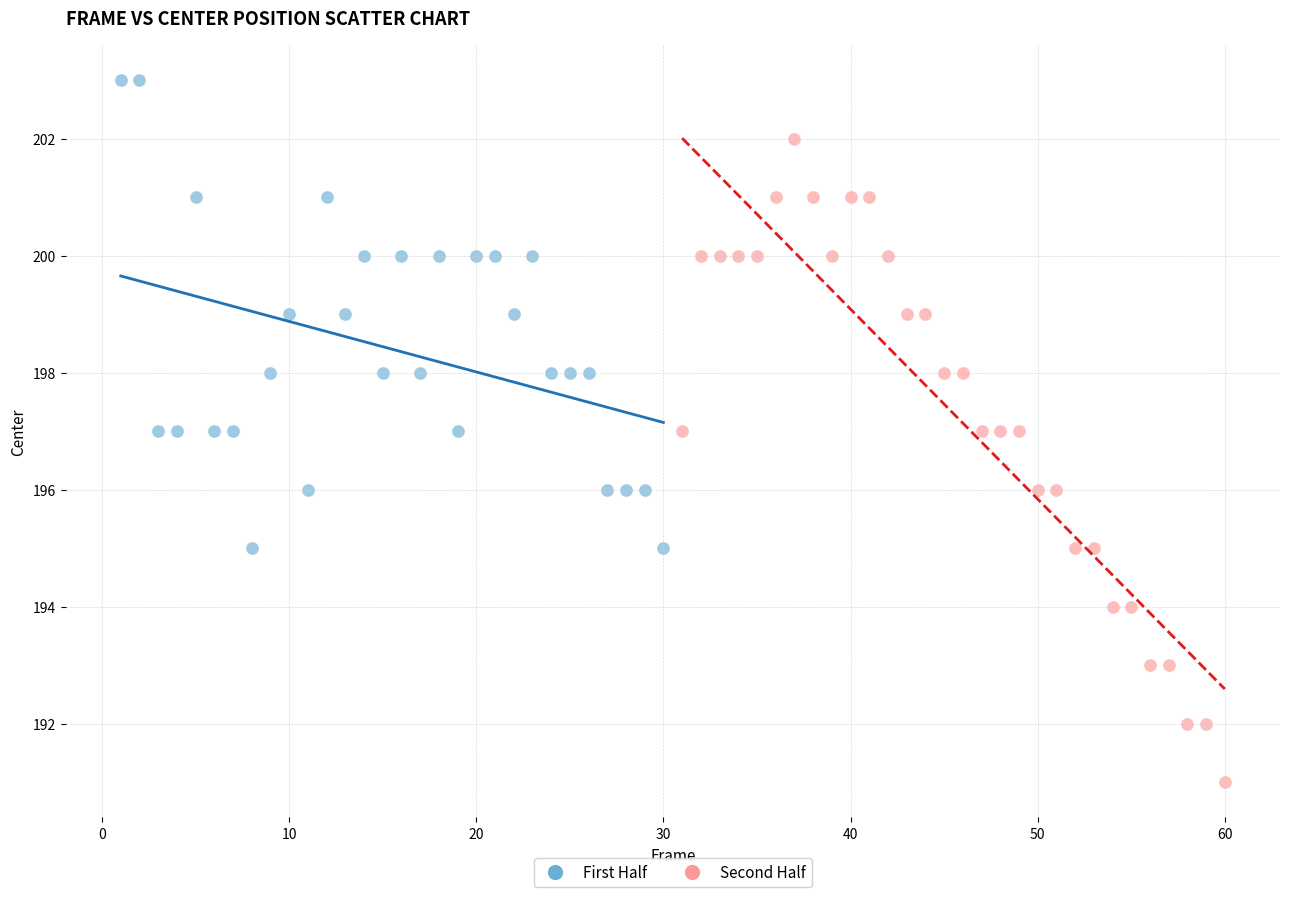

Which series contains the lowest Y value?

Second Half